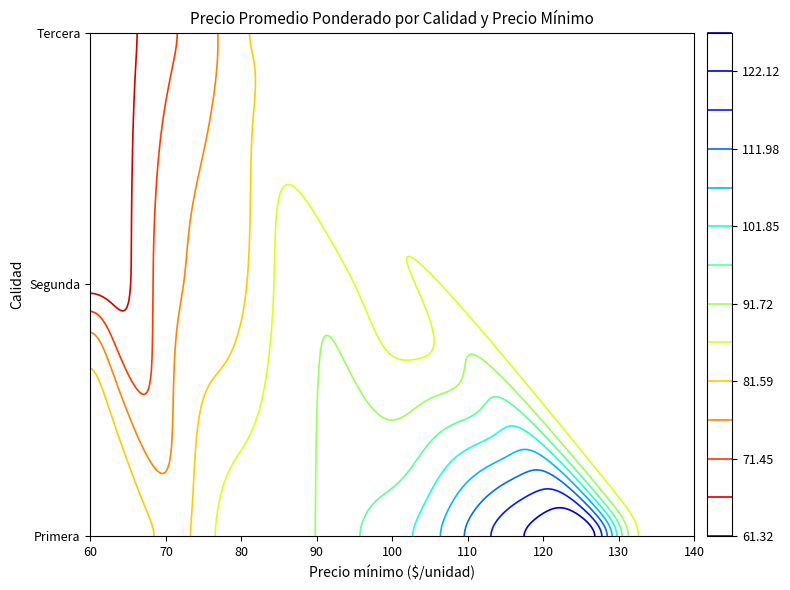

The value of Segunda at 60 is 29. True or false?

False